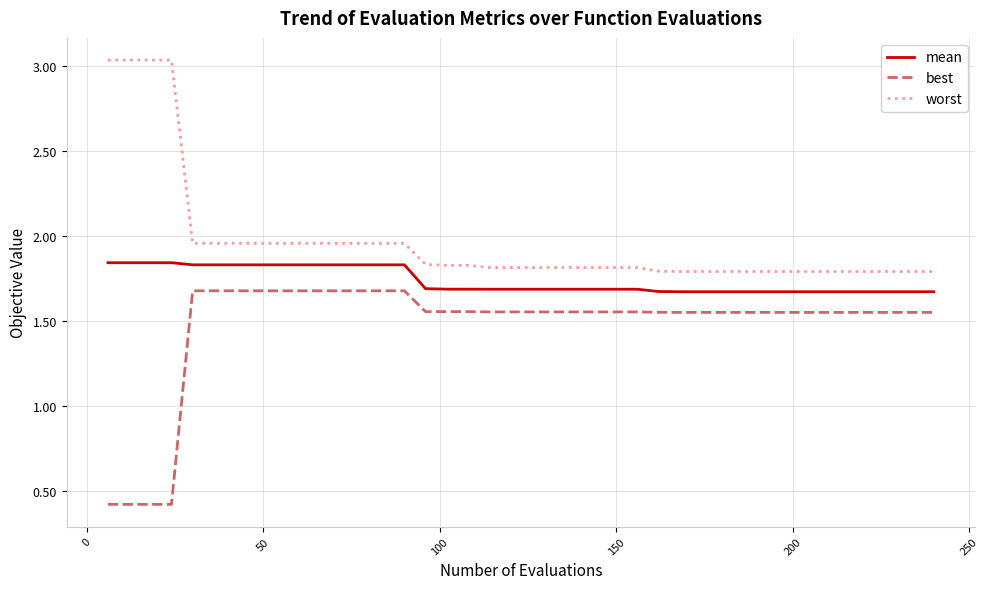

Rank the series by their maximum value, from lowest to highest.

best, mean, worst